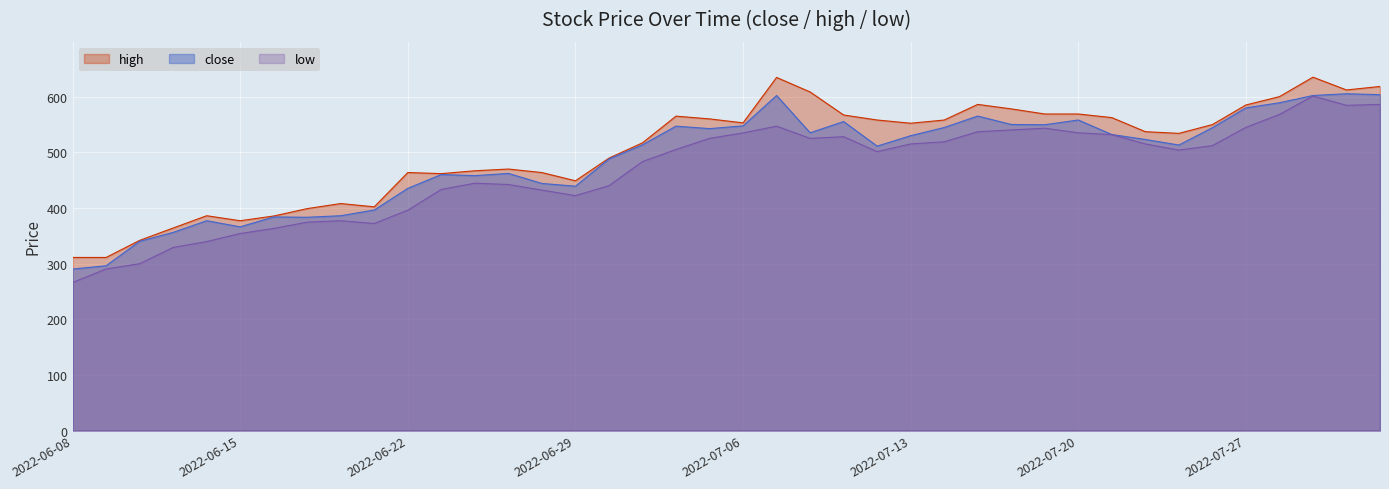

Which series has the largest total across all categories?

high